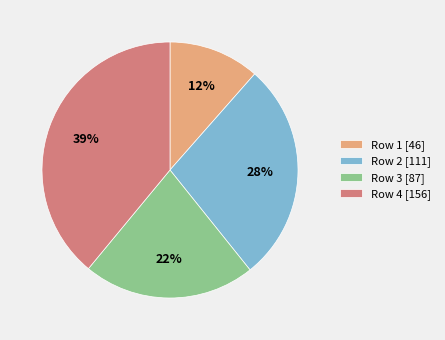

Which has a higher value, Row 2 [111] or Row 4 [156]?

Row 4 [156]